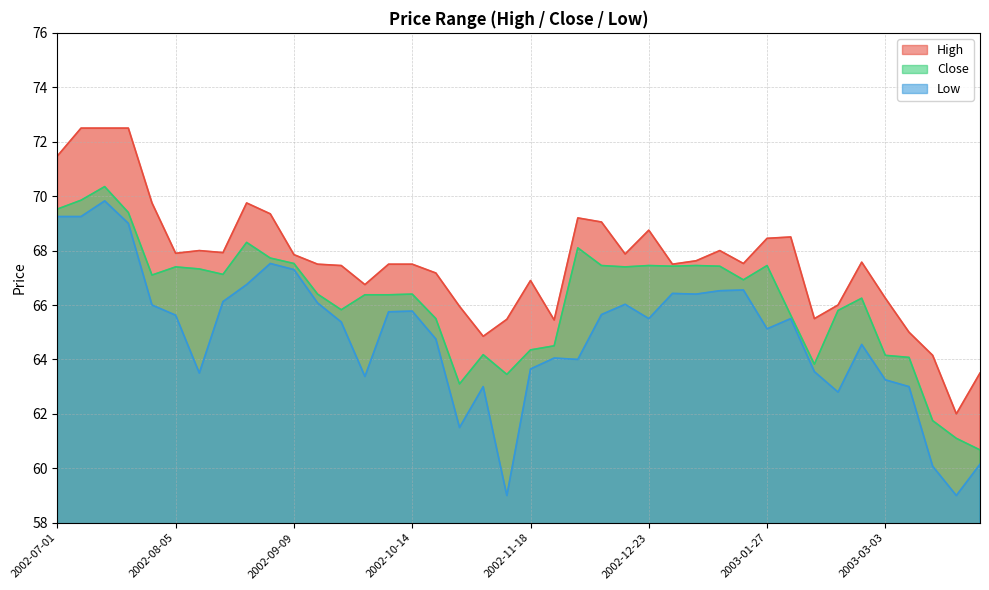

What is the total value across all series at 2003-02-24?

198.4